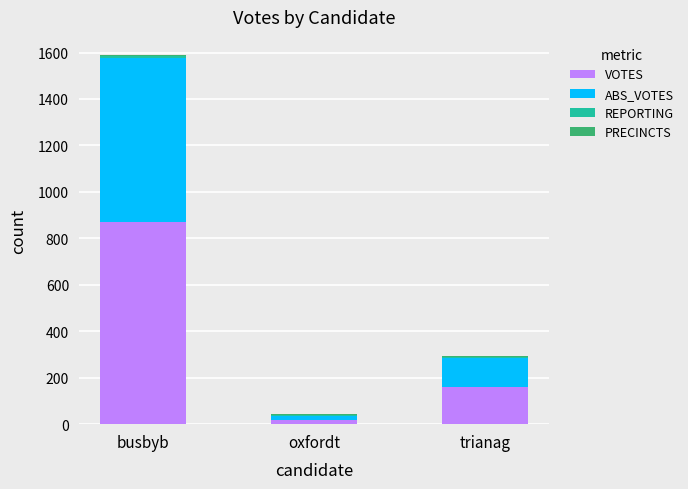

Where is VOTES nearest to the value 445?

trianag